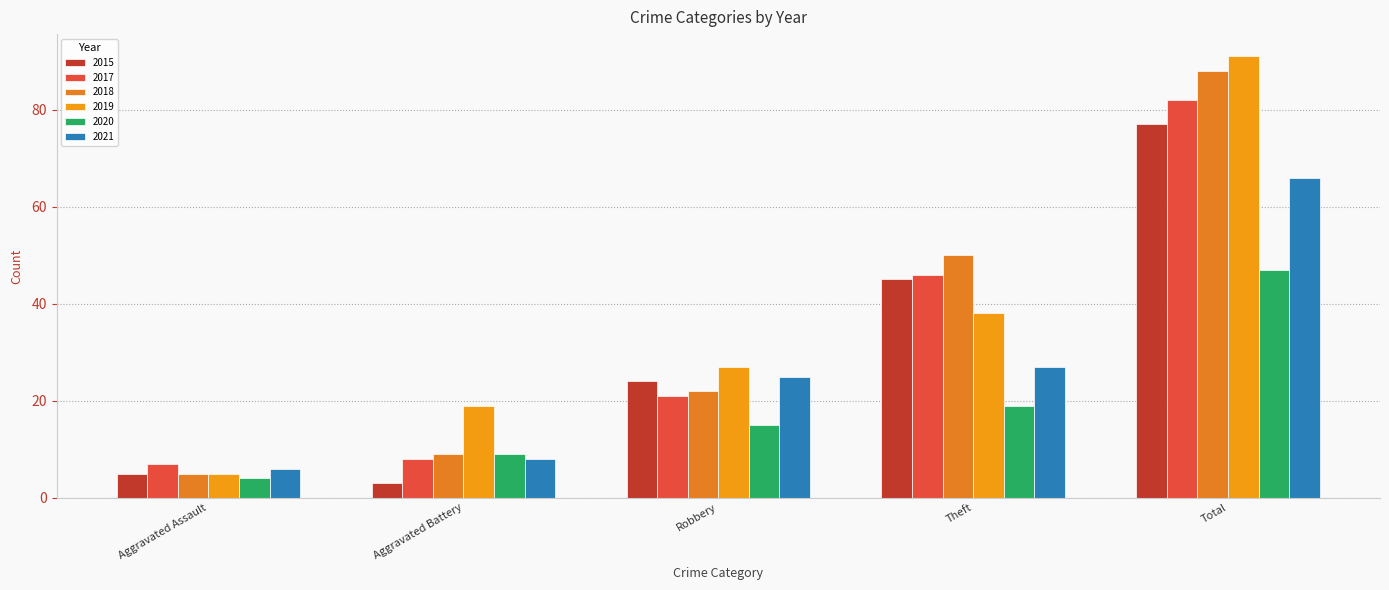

True or false: 2020 has a value of 6 at Aggravated Assault.

False